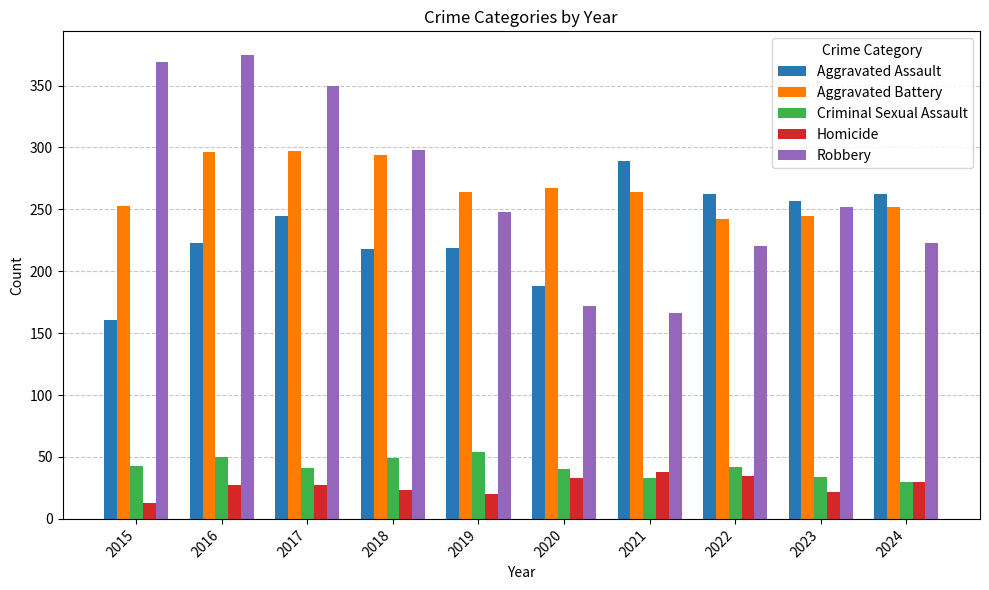

Which series has the widest spread of values?

Robbery